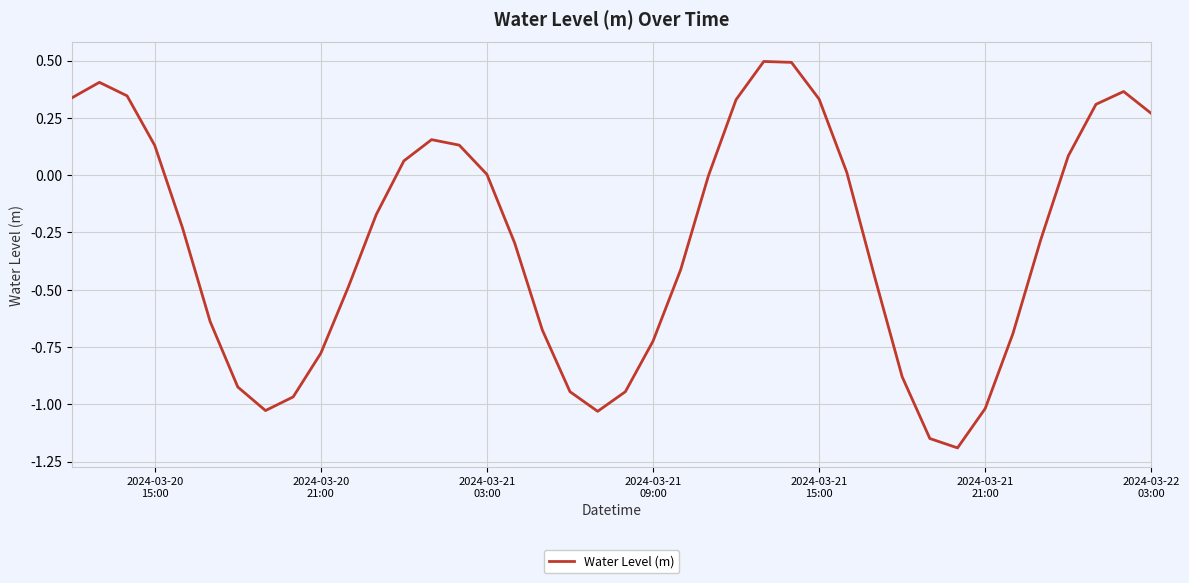

What is the average value?

-0.3